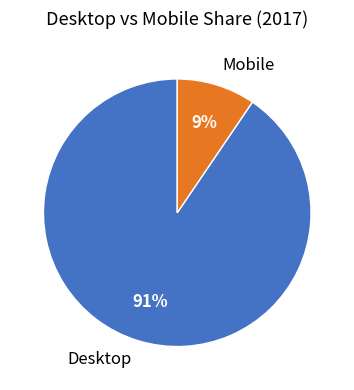

Count the number of slices in the pie.

2